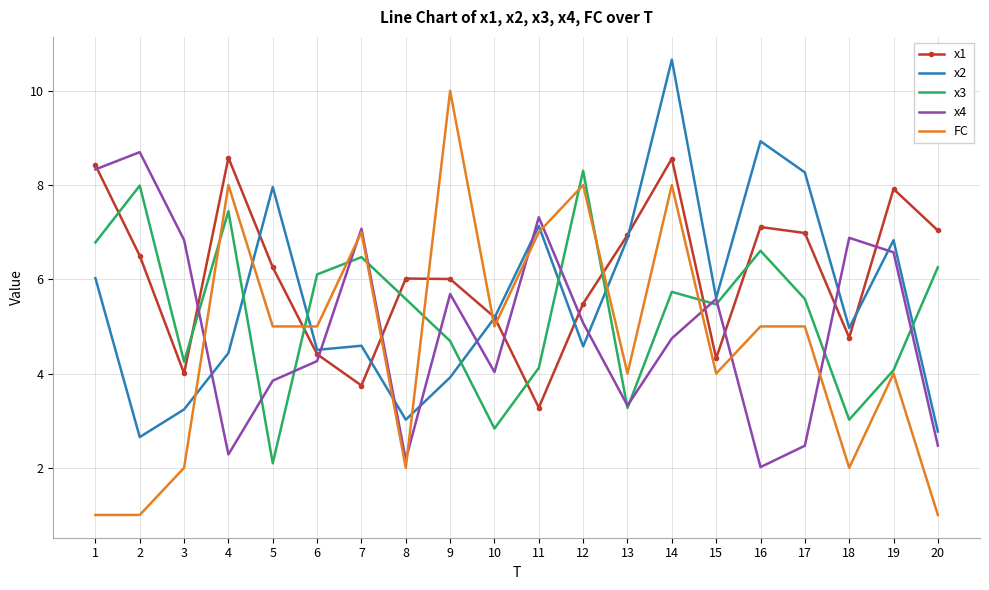

Is the value of FC at 4 greater than the value of x2 at 3?

Yes